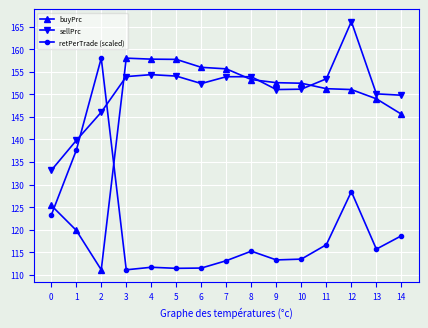

The buyPrc series shows 55.3 at 14. True or false?

False